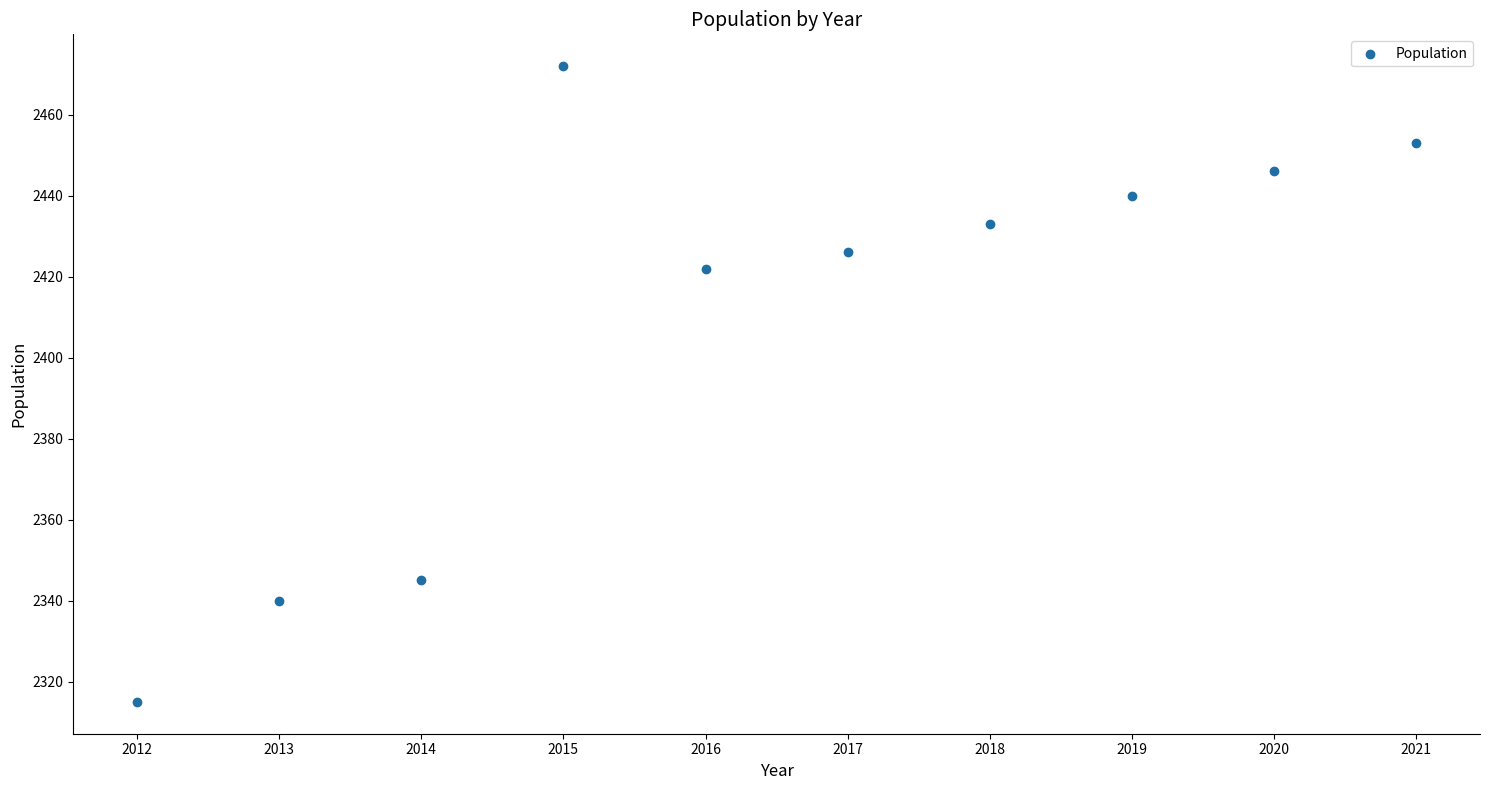

What Y value in the scatter plot is closest to 2393?

2422